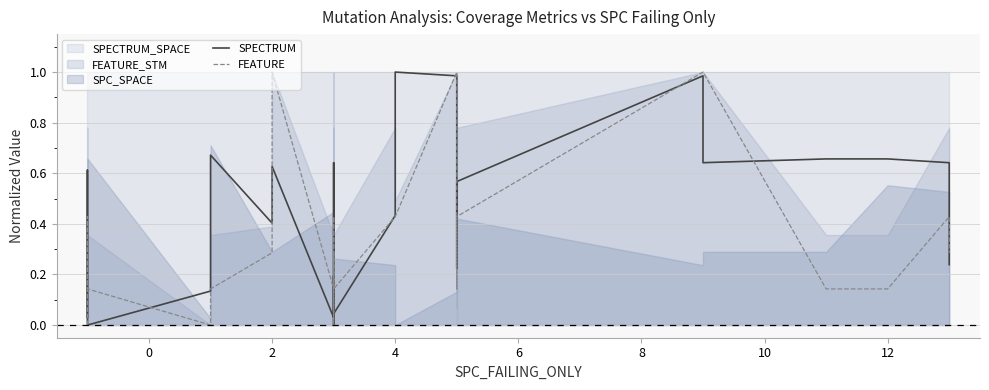

Does the chart display data point markers on the line(s)?

No